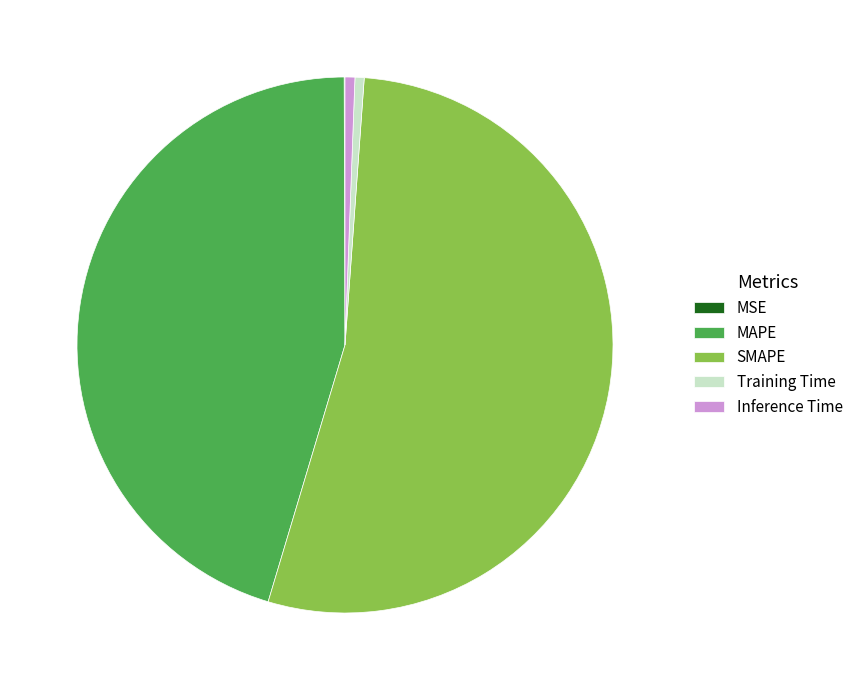

Which has a higher value, SMAPE or MAPE?

SMAPE